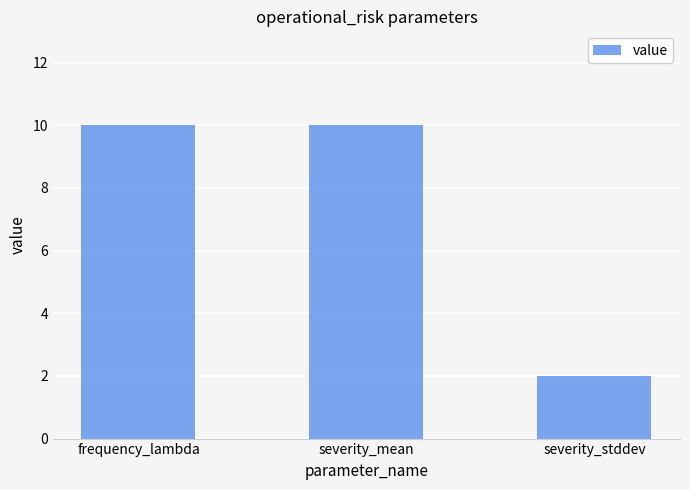

Reading right to left, list all the values displayed in this chart.

severity_stddev=2	severity_mean=10	frequency_lambda=10